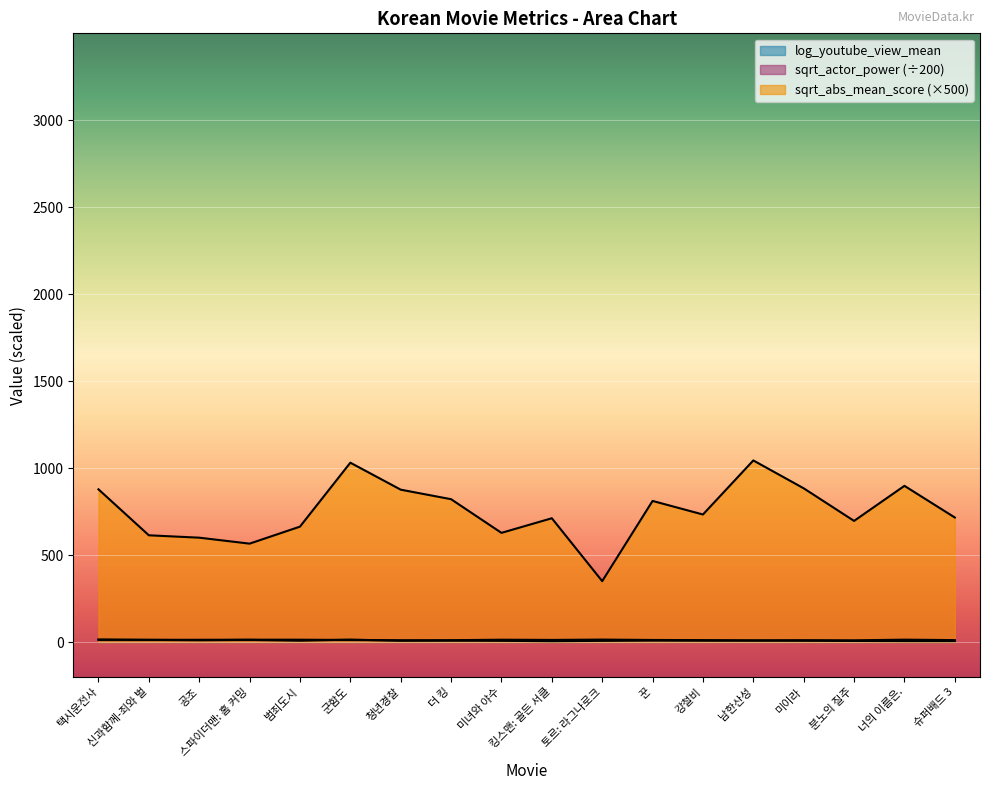

How many values in the sqrt_actor_power series are below 8?

8